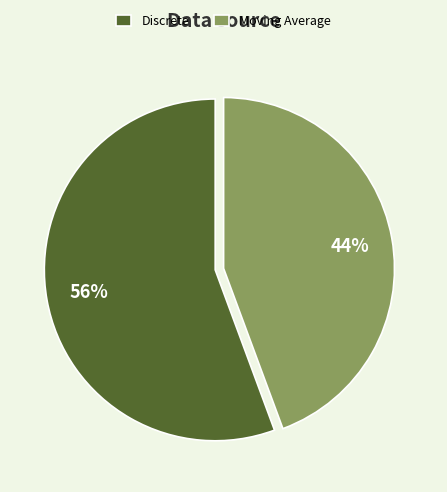

Is there a majority slice in this chart?

Yes